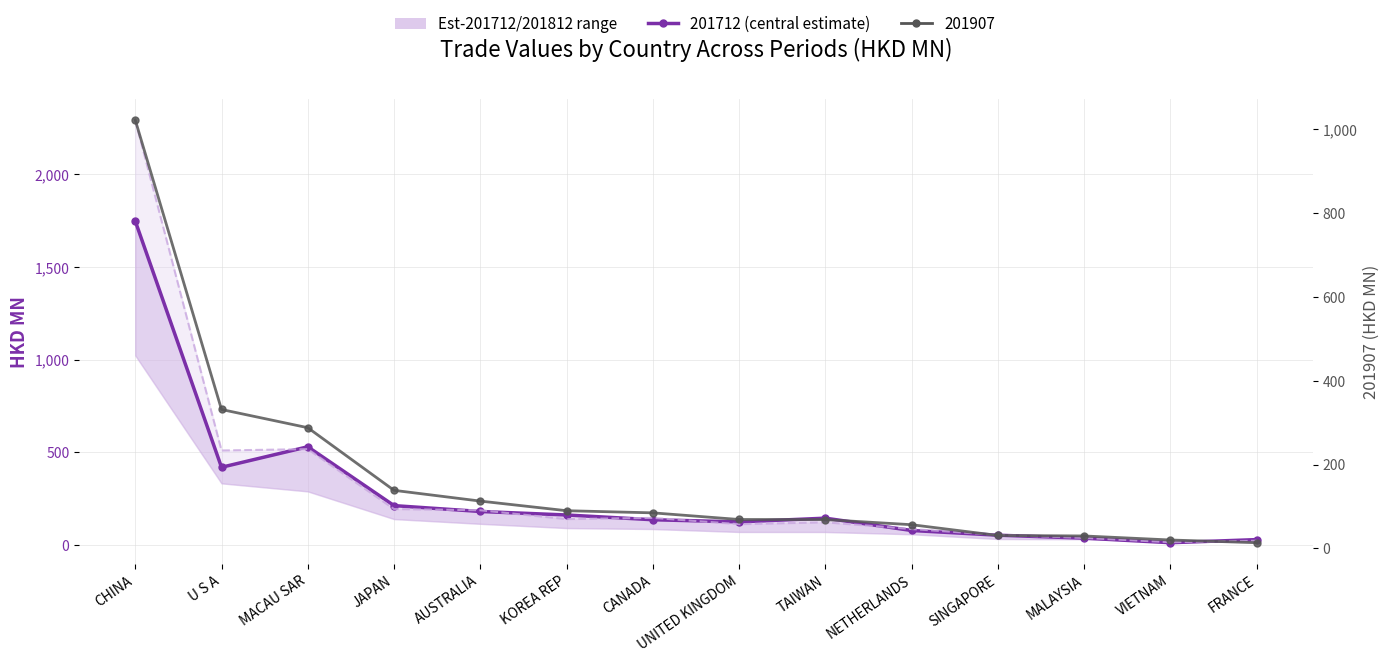

True or false: 201812 (upper) has more than 1 interior local peaks.

True